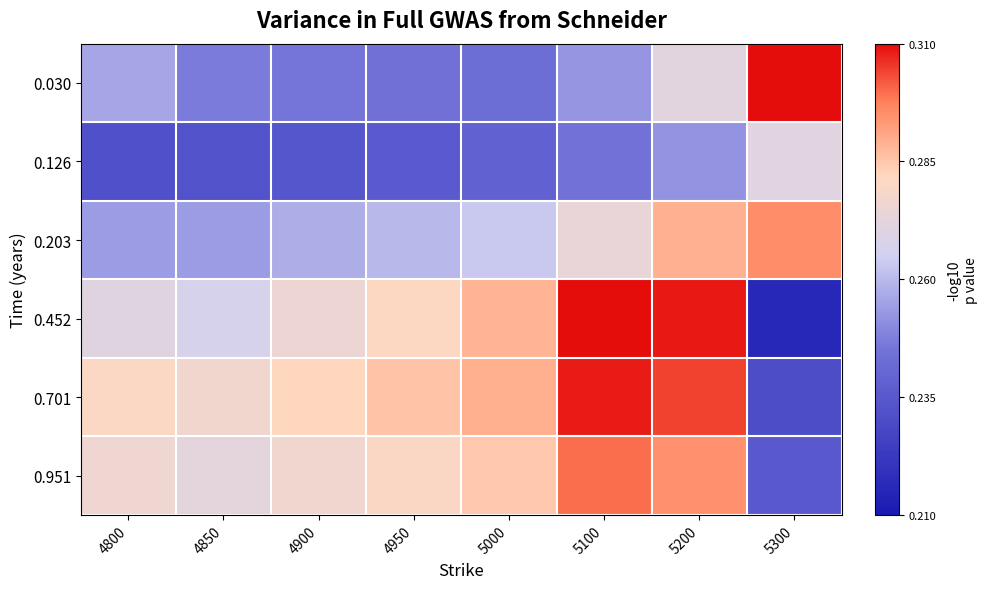

Reading left to right, transcribe all the data shown in this chart.

0.030: 4800=0.3	4850=0.2	4900=0.2	4950=0.2	5000=0.2	5100=0.3	5200=0.3	5300=0.3
0.126: 4800=0.2	4850=0.2	4900=0.2	4950=0.2	5000=0.2	5100=0.2	5200=0.3	5300=0.3
0.203: 4800=0.3	4850=0.3	4900=0.3	4950=0.3	5000=0.3	5100=0.3	5200=0.3	5300=0.3
0.452: 4800=0.3	4850=0.3	4900=0.3	4950=0.3	5000=0.3	5100=0.3	5200=0.3	5300=0.2
0.701: 4800=0.3	4850=0.3	4900=0.3	4950=0.3	5000=0.3	5100=0.3	5200=0.3	5300=0.2
0.951: 4800=0.3	4850=0.3	4900=0.3	4950=0.3	5000=0.3	5100=0.3	5200=0.3	5300=0.2